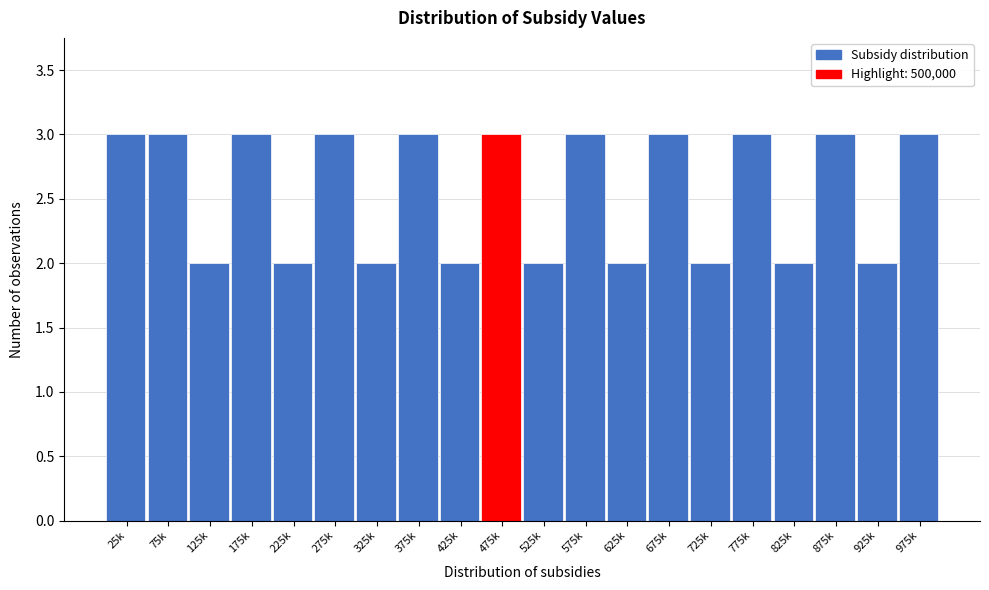

Reading left to right, list all the values displayed in this chart.

3	3	2	3	2	3	2	3	2	3	2	3	2	3	2	3	2	3	2	3